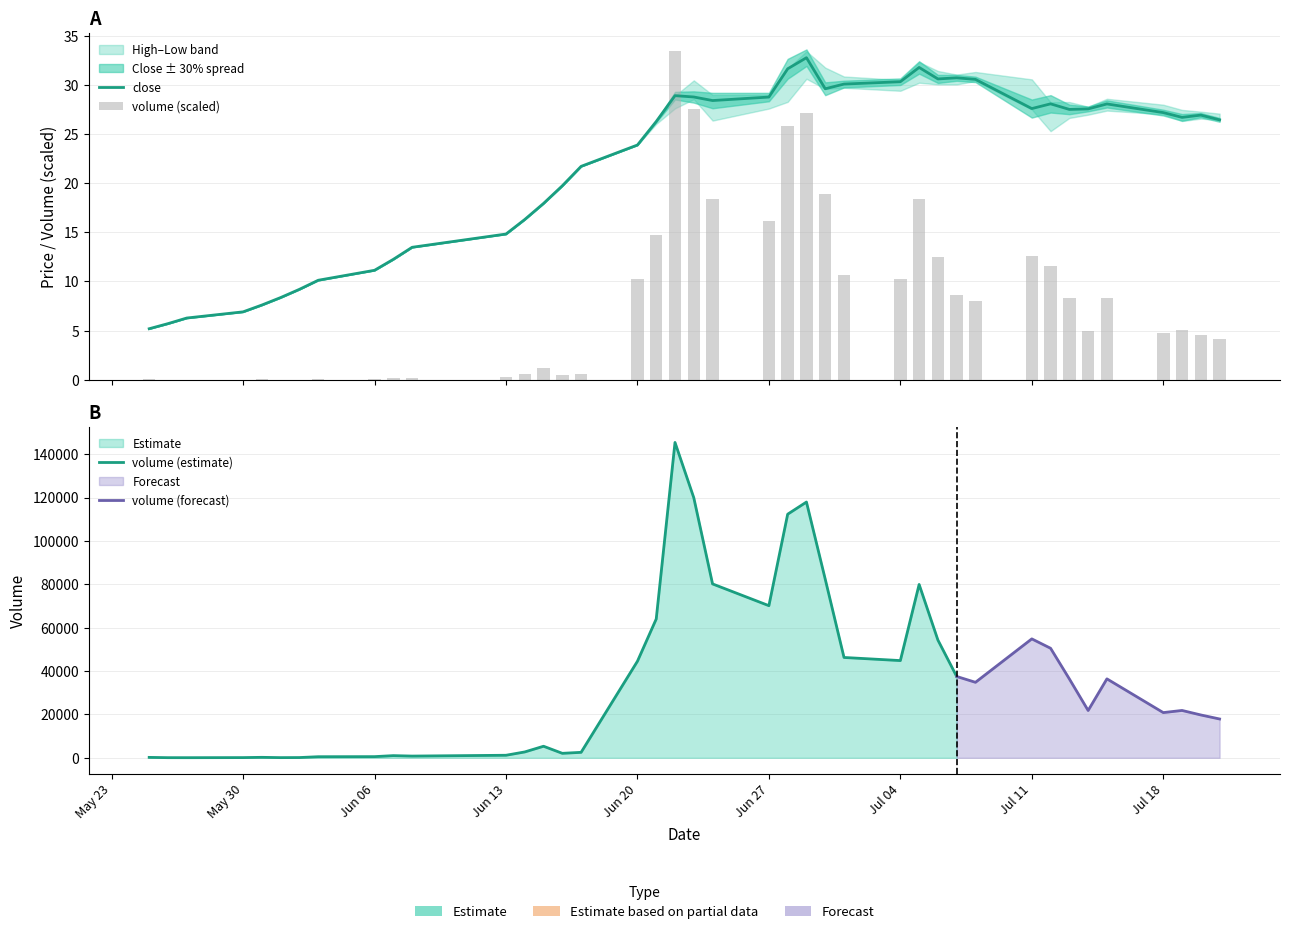

What is the maximum value for close?

32.8